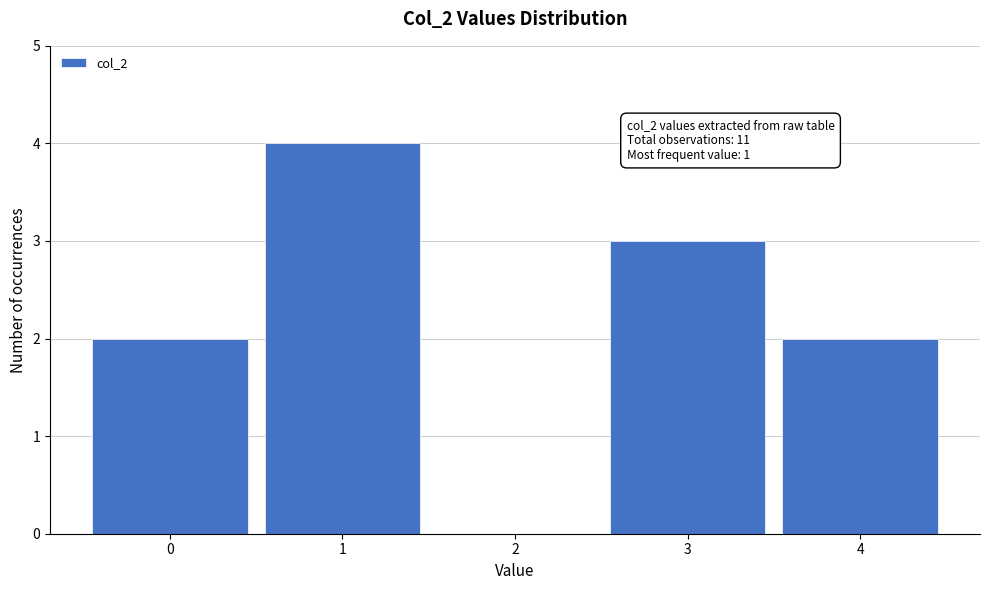

Which range on the x-axis has the tallest bar?

0.5 to 1.5